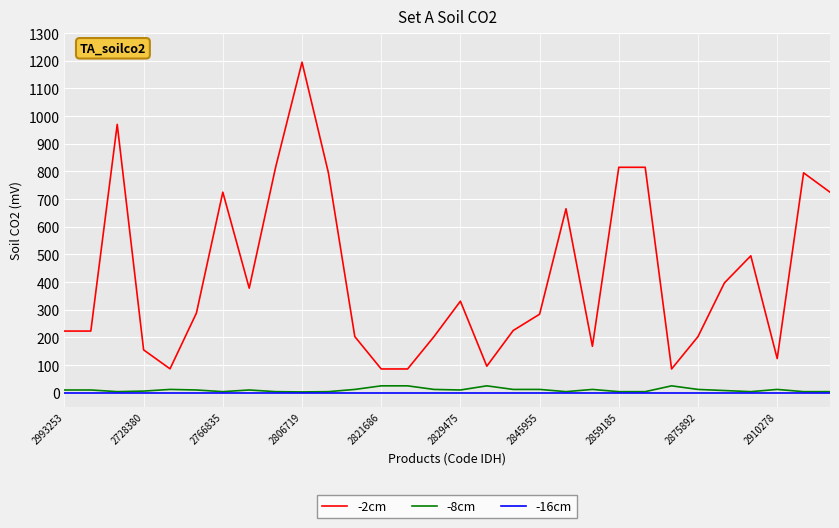

How many lines are shown in the chart?

3